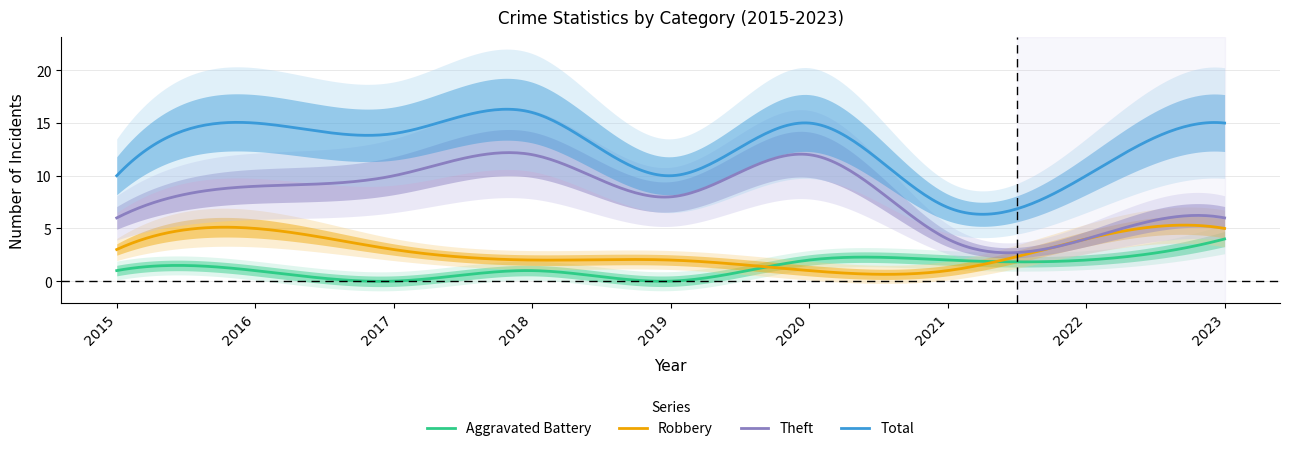

How many lines are shown in the chart?

4